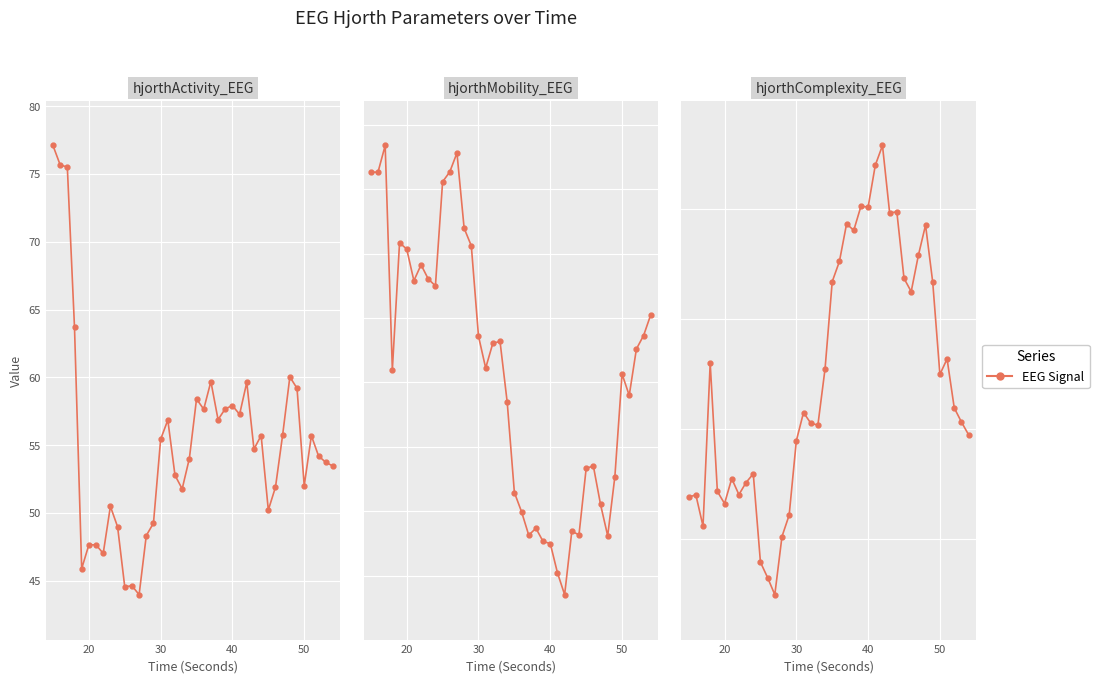

What is the difference between the maximum and minimum values in the hjorthMobility_EEG series?

14.0